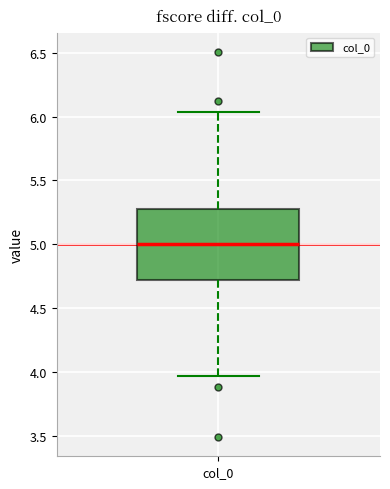

Transcribe this box plot: give where the median line is, the range the box spans, and where the two whiskers end, as read against the y-axis. The values are not printed on the chart, so give them approximately, as read against the axis.

median 5.00, box 4.70 to 5.30, whiskers 3.95 to 6.05